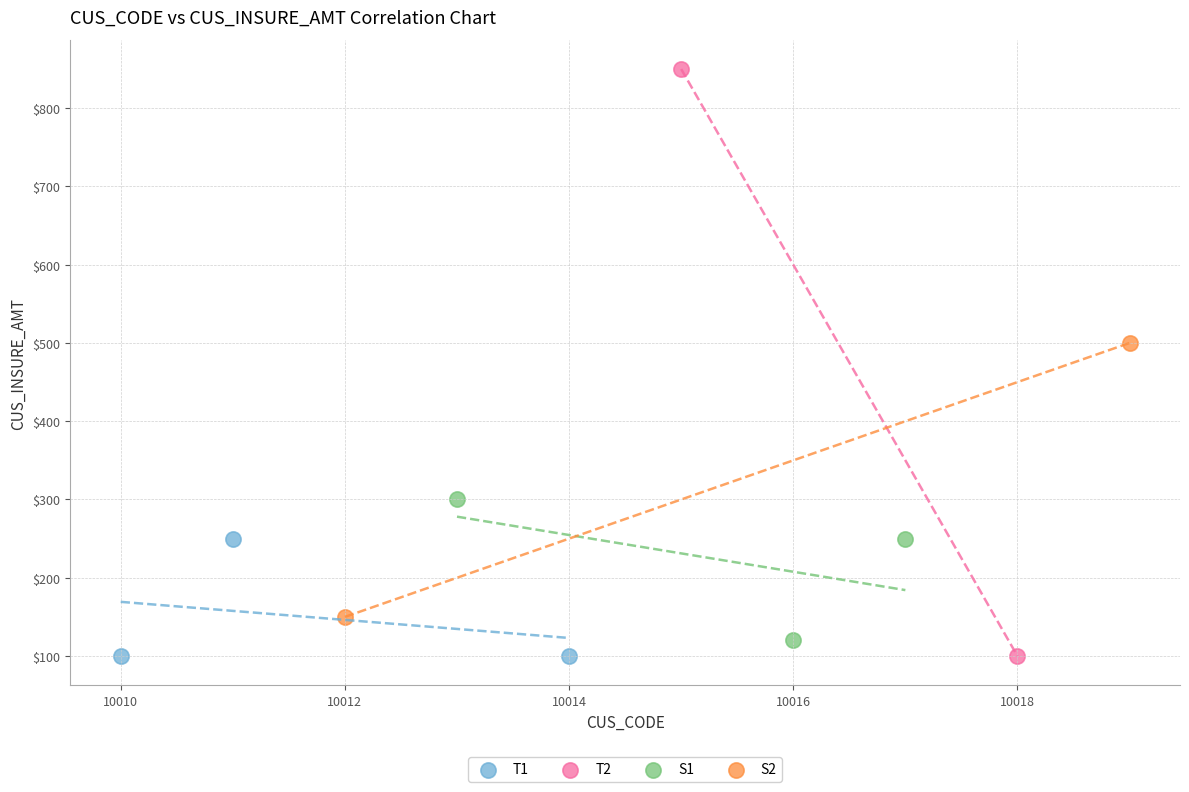

Which series contains the highest Y value?

T2